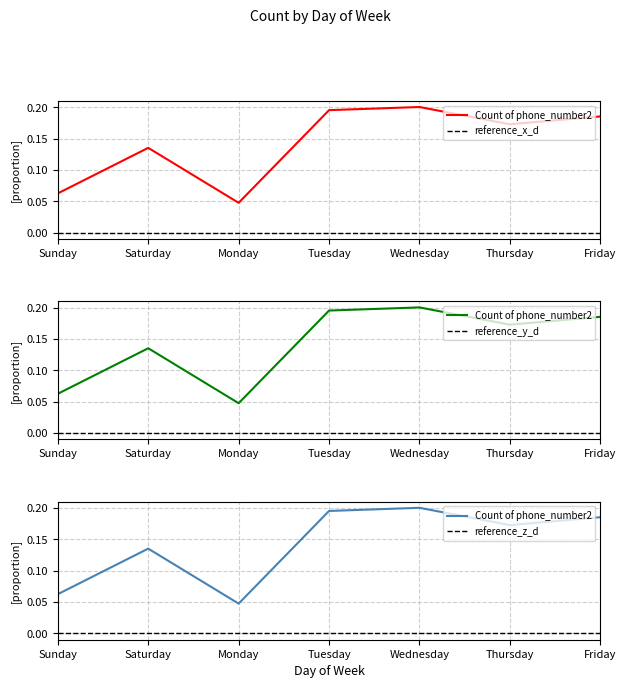

The value at Saturday is 0.1. True or false?

True